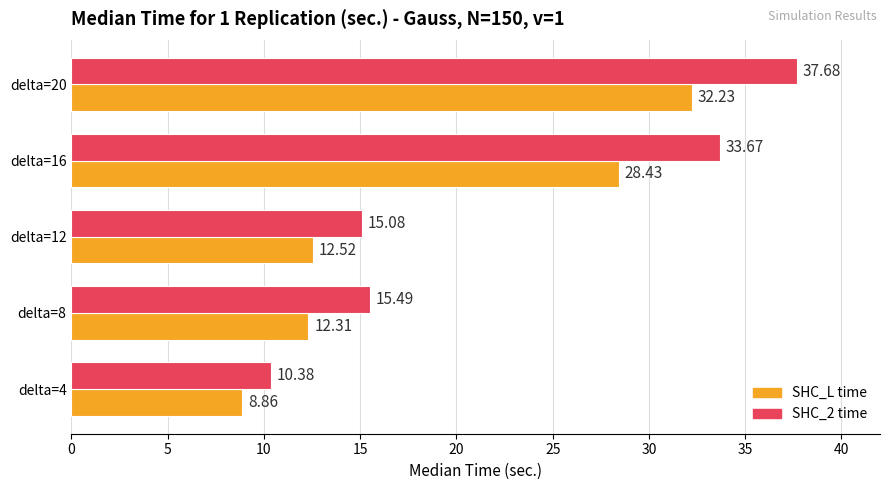

List the series in order of their overall mean, highest first.

SHC_2 time, SHC_L time